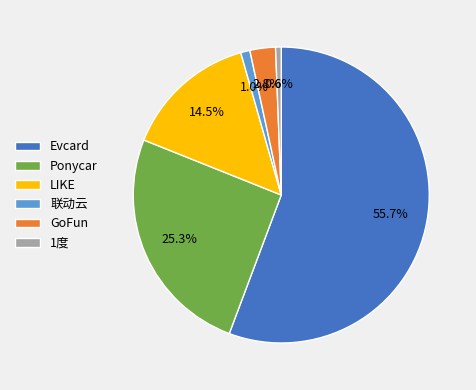

Which slice represents more than half of the pie?

Evcard